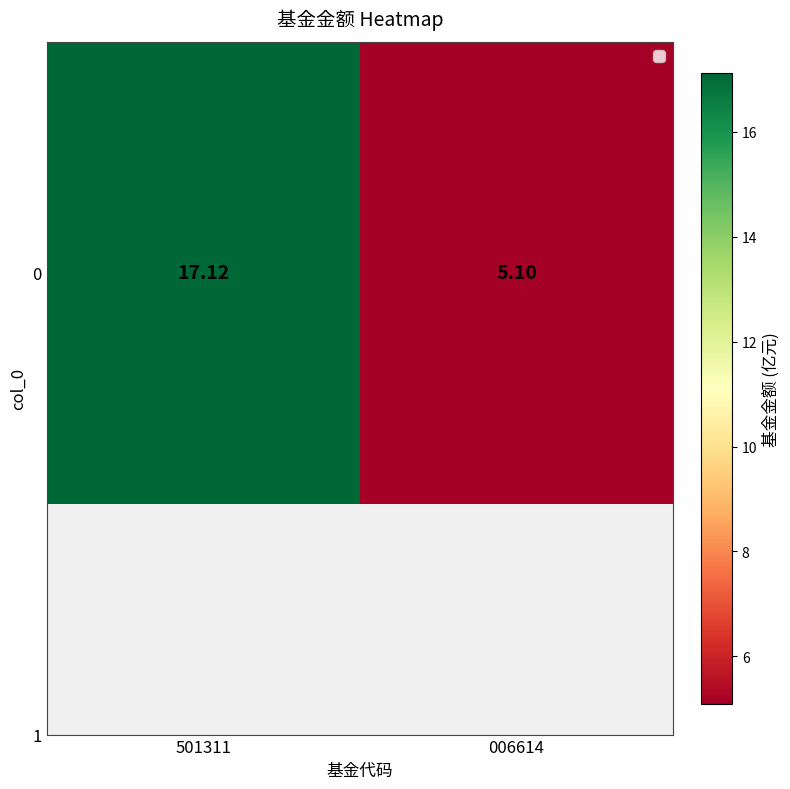

Reading right to left, what are all the values shown in this chart?

006614=5.1	501311=17.1